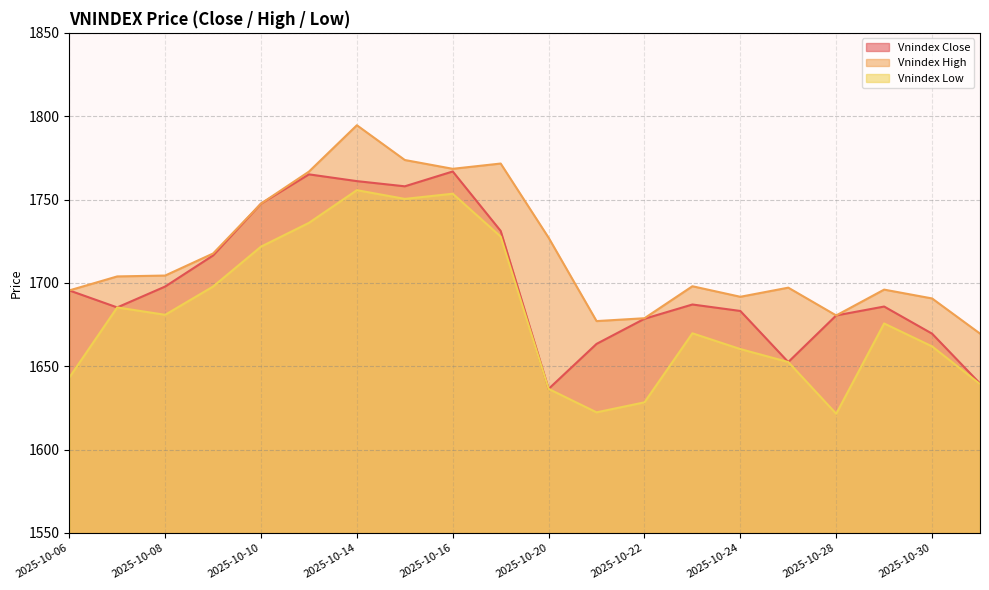

Does the chart have visible grid lines?

Yes